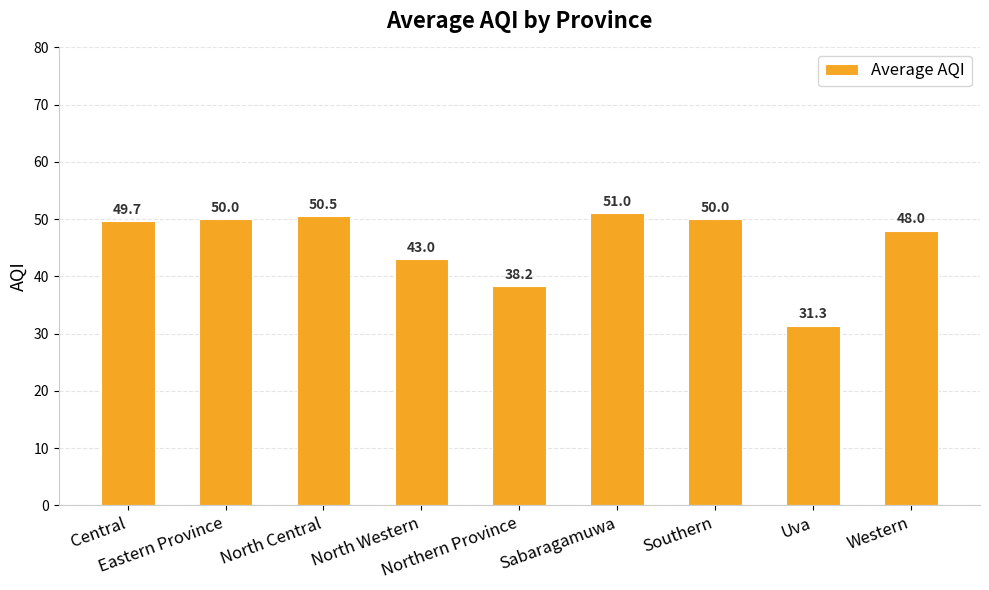

What is the difference between the second highest and minimum values?

19.2